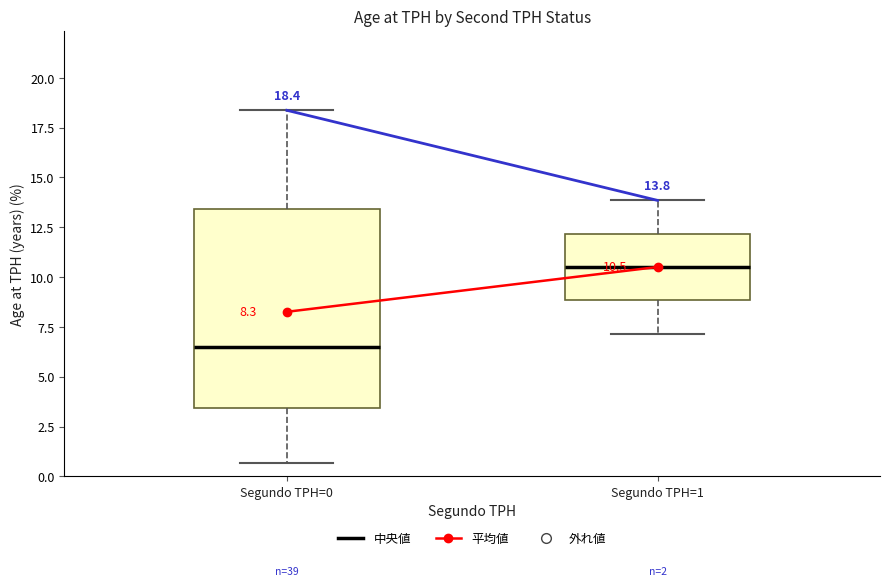

Comparing the boxes themselves (not the whiskers), which one is the tallest?

Segundo TPH=0